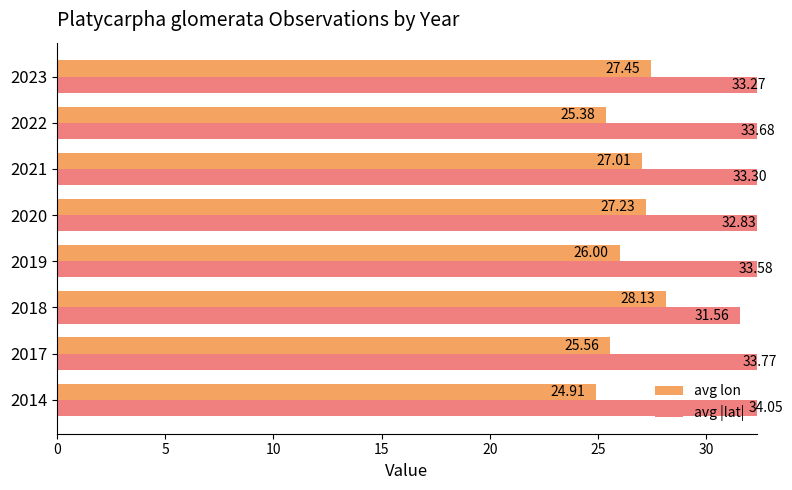

List the series in order of their peak value, lowest first.

avg lon, avg |lat|